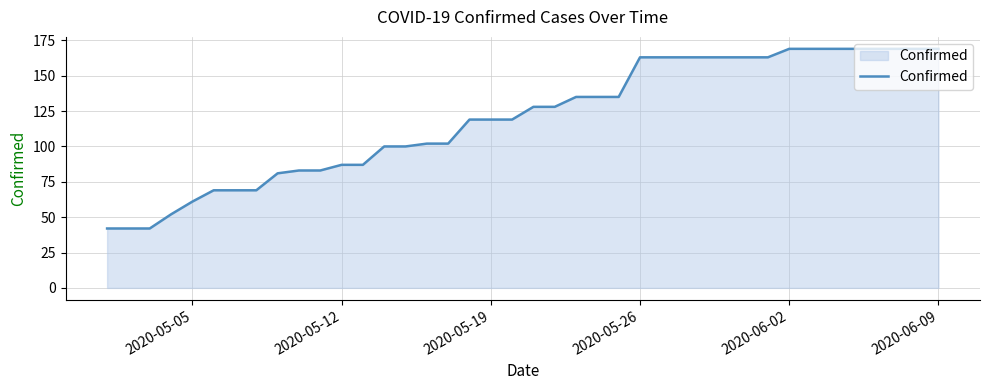

What is the minimum value shown in the chart?

42